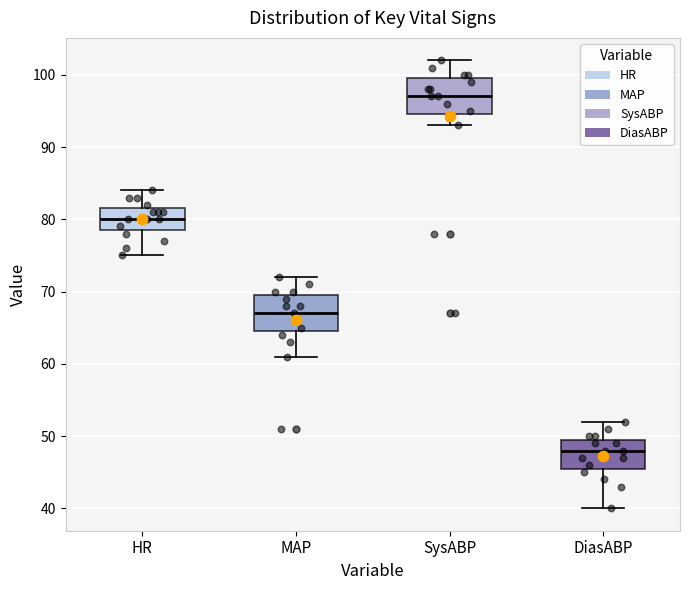

Reading left to right, transcribe this box plot: for each box, give where its median line is, the range the box spans, and where its two whiskers end, as read against the y-axis. The values are not printed on the chart, so give them approximately, as read against the axis.

HR: median 80, box 79 to 82, whiskers 75 to 84
MAP: median 67, box 65 to 70, whiskers 61 to 72
SysABP: median 97, box 95 to 100, whiskers 93 to 102
DiasABP: median 48, box 46 to 50, whiskers 40 to 52